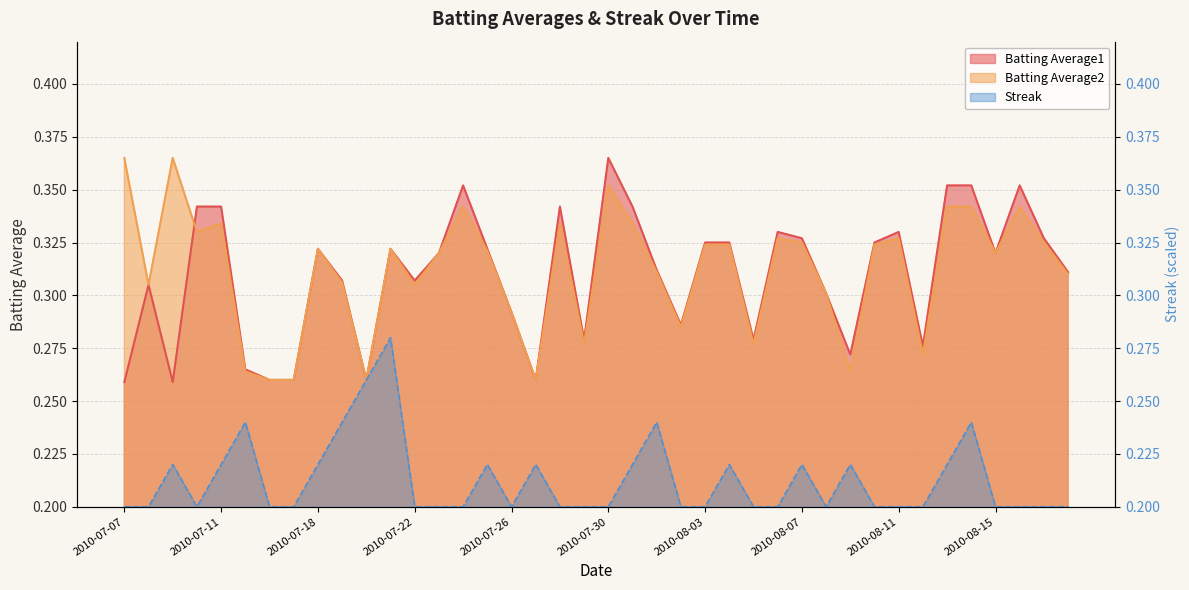

What is the difference between the maximum and minimum values in the Batting Average1 series?

0.1